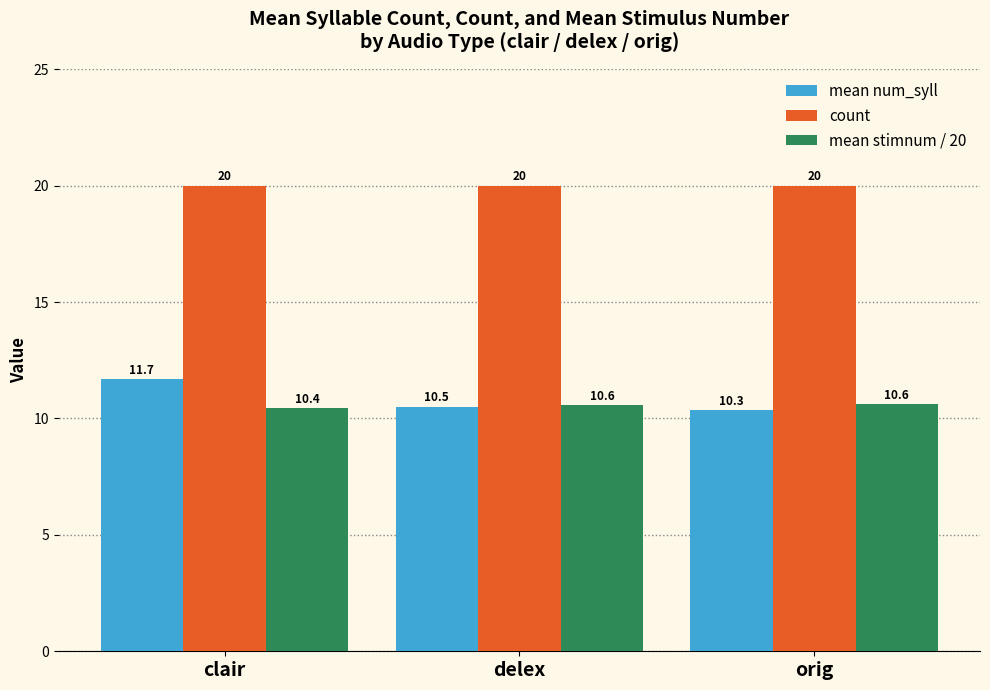

How many mean stimnum / 20 values are between 10 and 11?

3